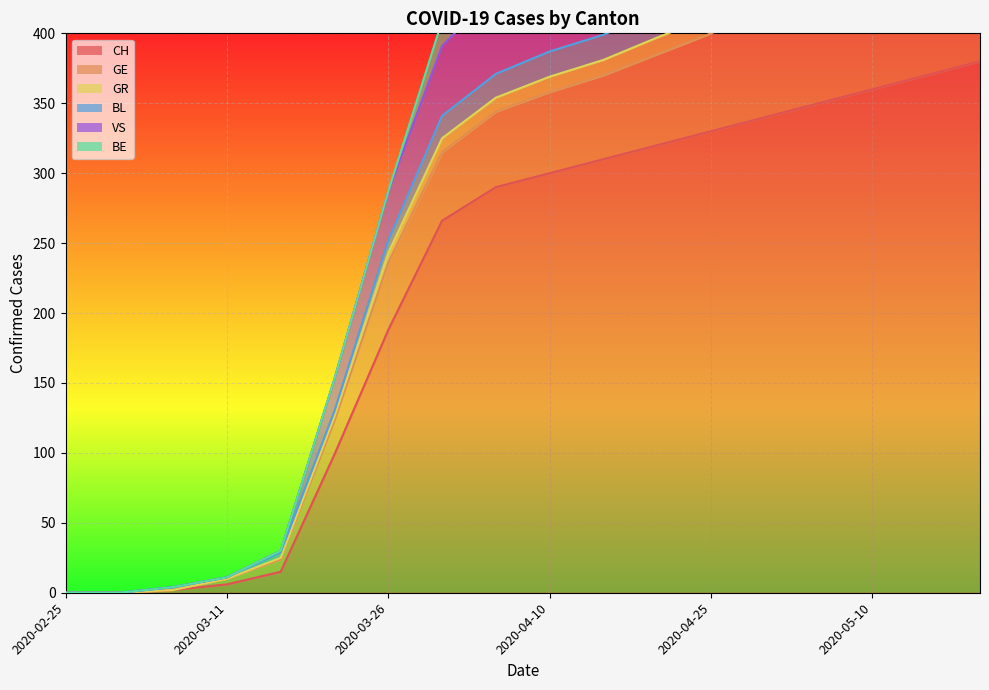

At which category is the sum across all series the highest?

2020-05-20